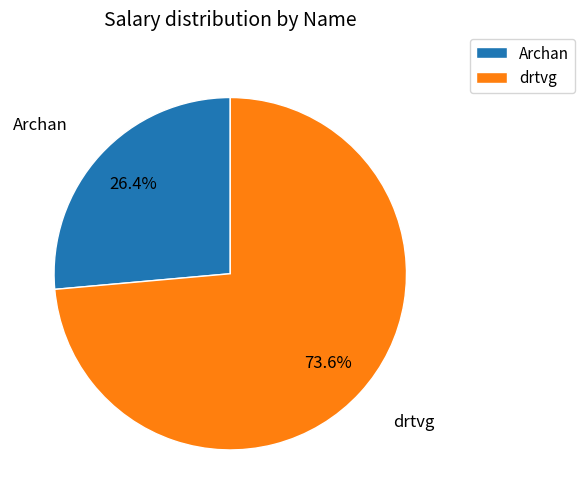

Which slice is the largest?

drtvg